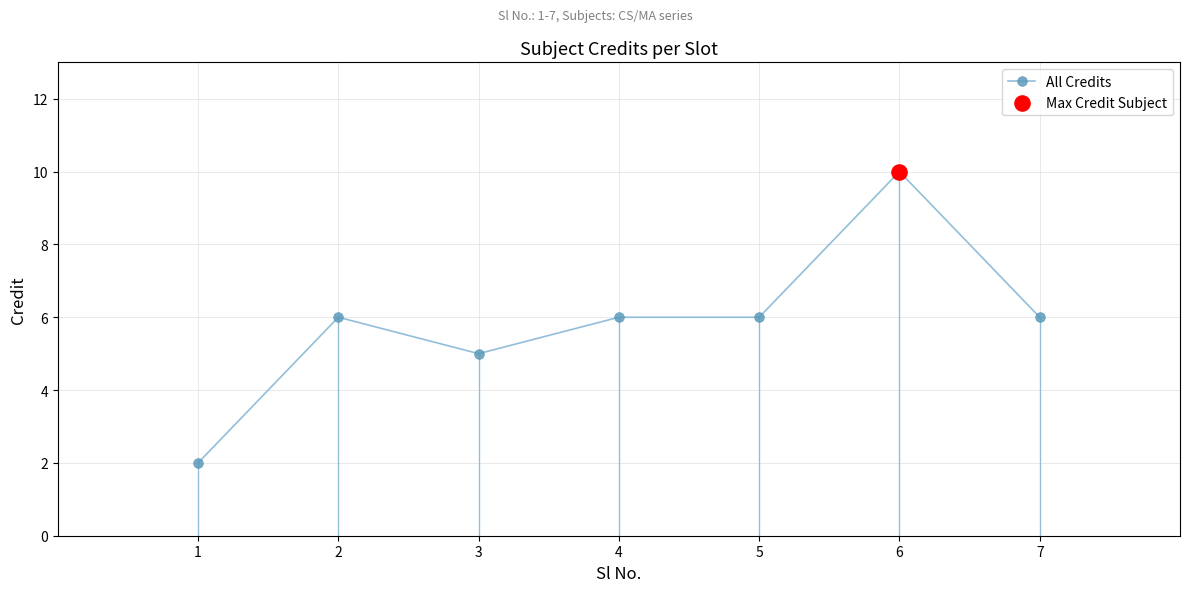

What is the change in value from 1 to 5?

+4